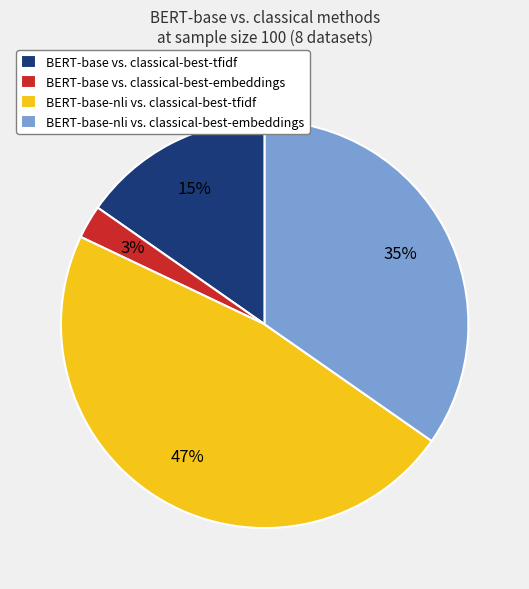

Does BERT-base-nli vs. classical-best-tfidf account for over 50% of the chart?

No